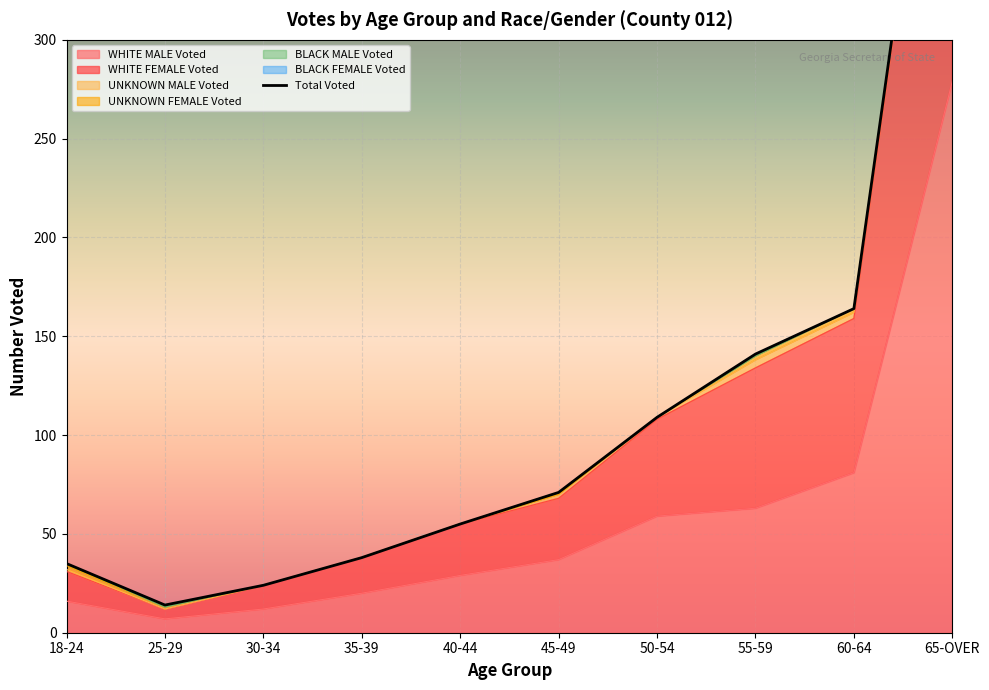

What is the spread (max minus min) of values at 55-59?

71